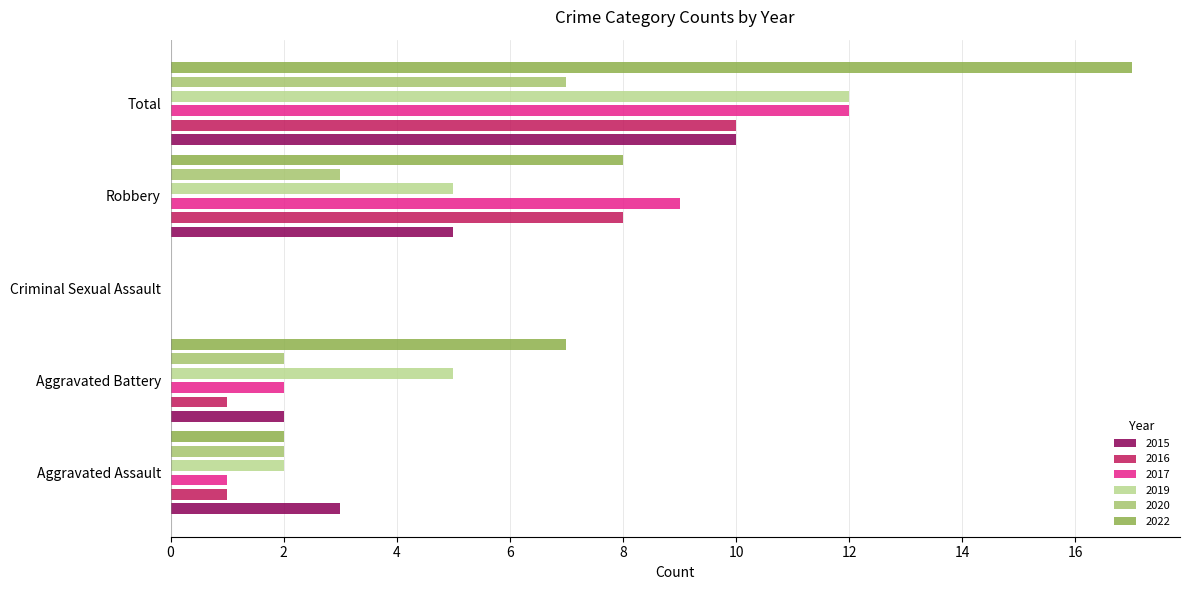

How many distinct data groups are displayed?

6